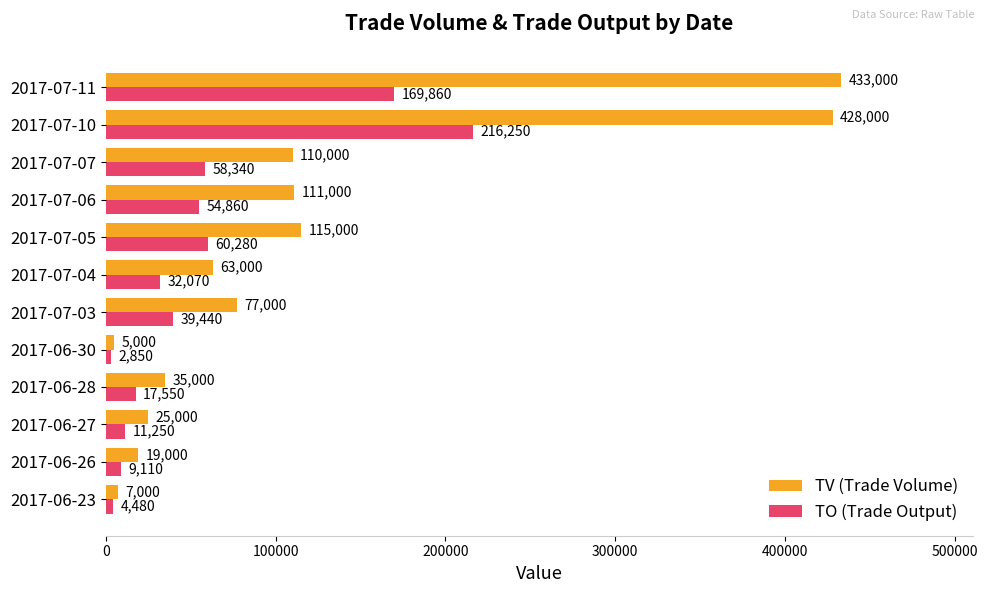

What value does the TV (Trade Volume) series have at 2017-07-04, to the nearest 100?

63000